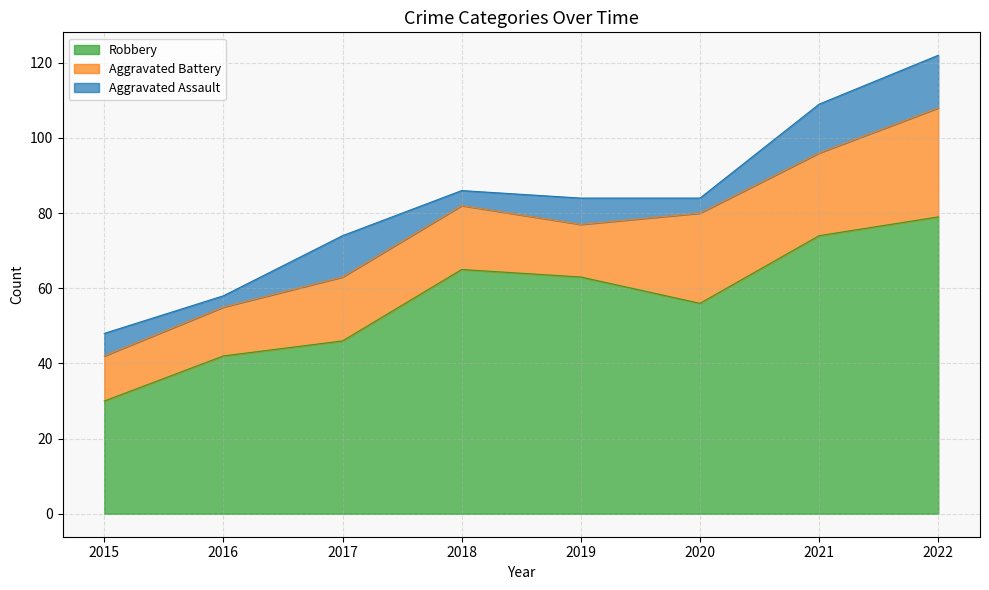

What is the maximum value for Aggravated Assault?

14